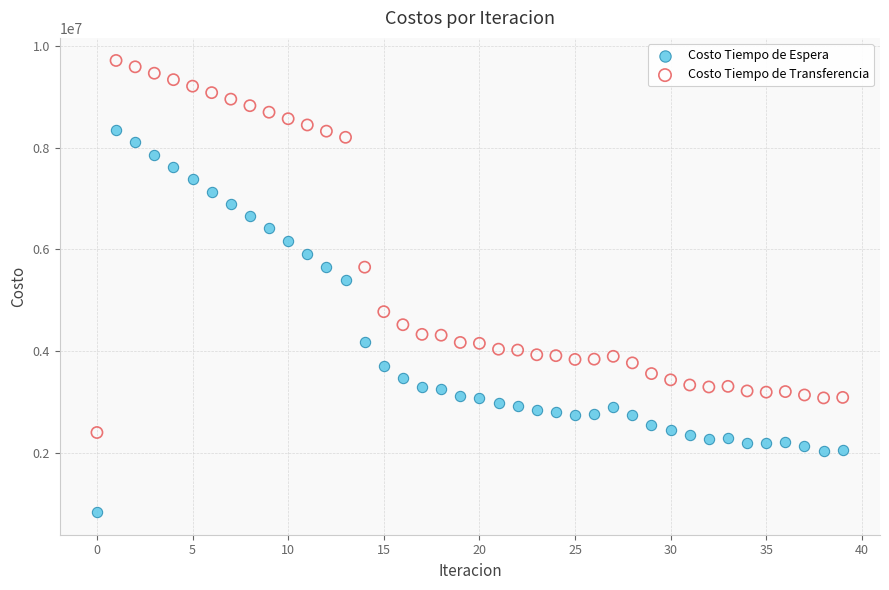

Which series has the widest spread of Y values?

Costo Tiempo de Espera